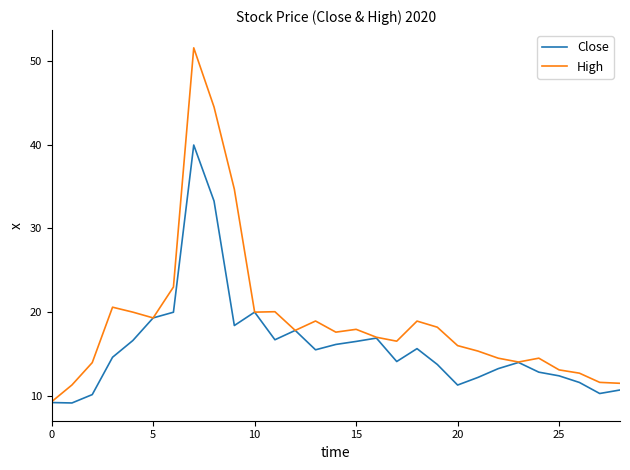

Which series has the largest total across all categories?

High